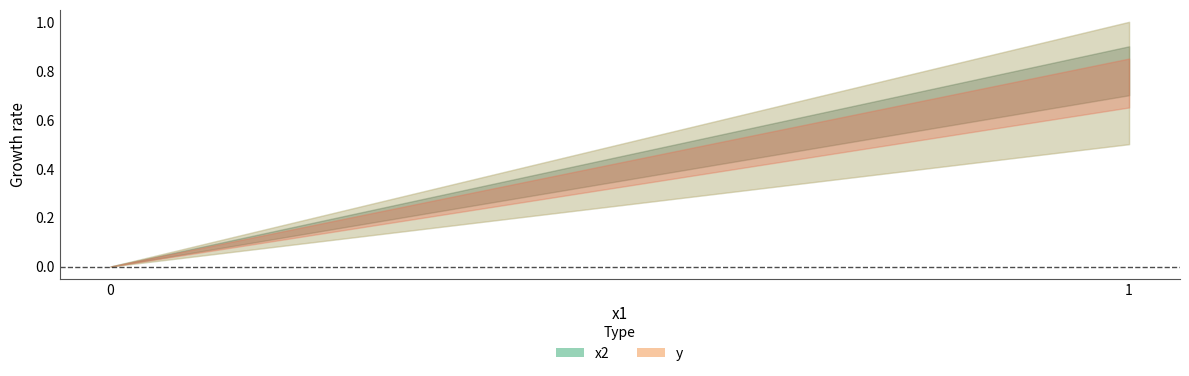

Does the chart have visible grid lines?

No